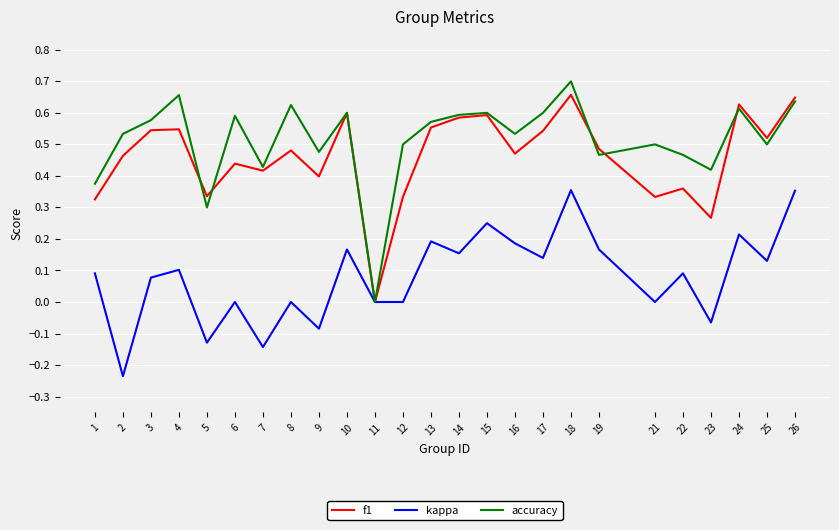

At which category does the chart reach its peak across all series?

18